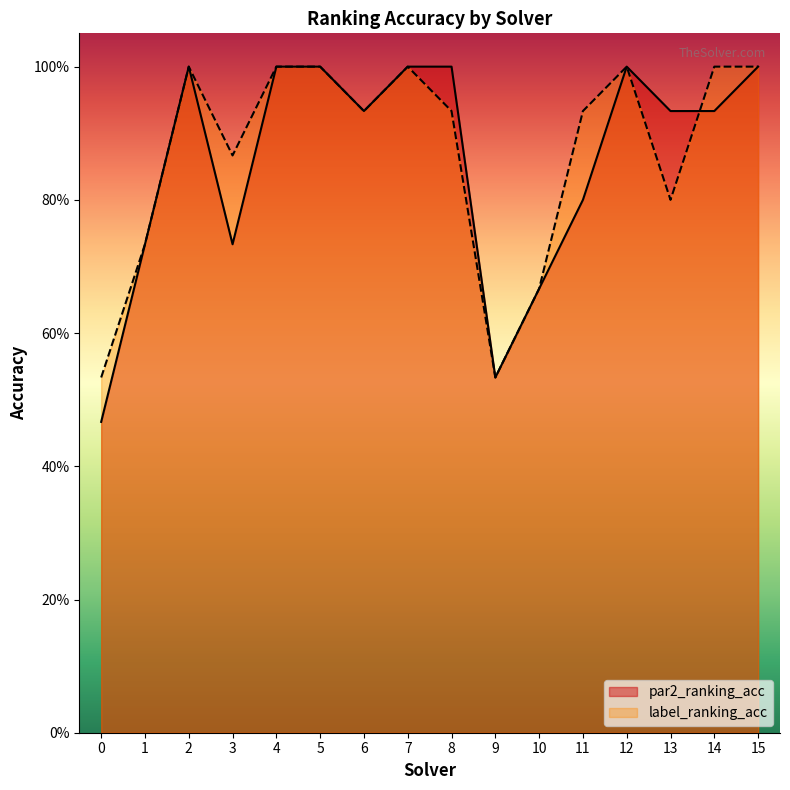

Between 0 and 6, which series saw the biggest shift?

par2_ranking_acc